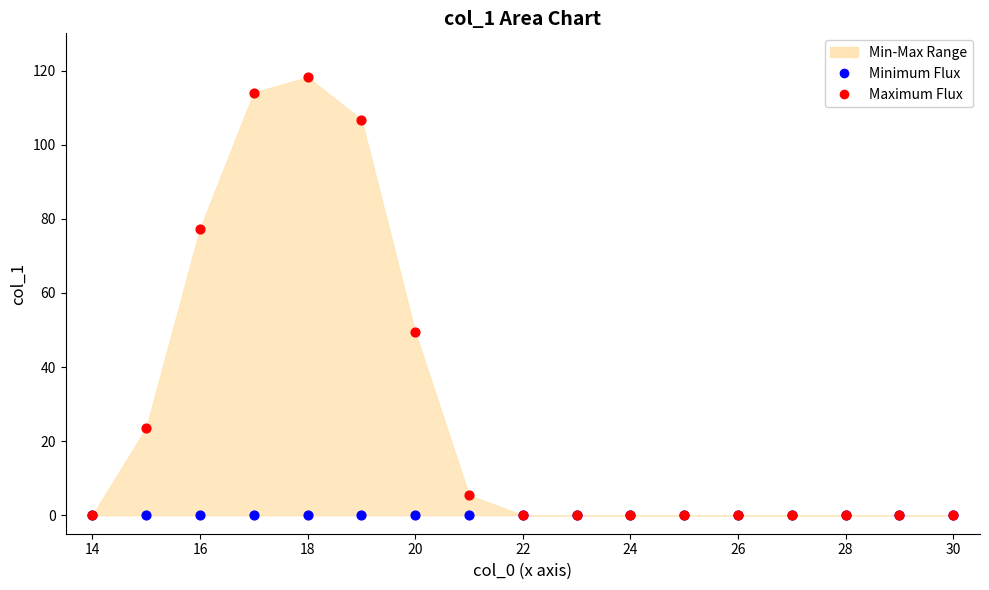

Across all series, what Y value is closest to 59?

49.4